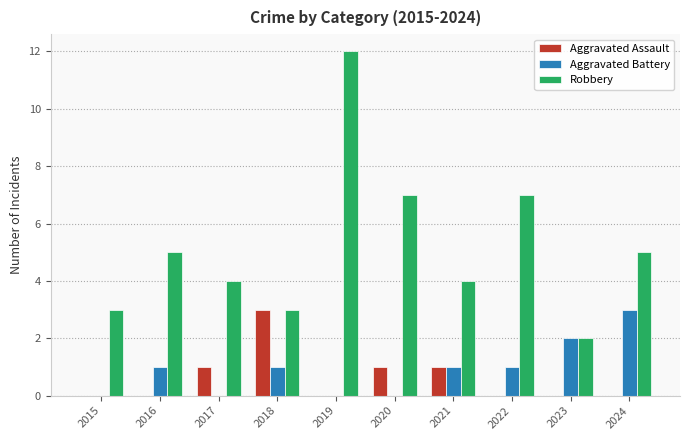

Is the value of Aggravated Assault at 2017 greater than the value of Aggravated Battery at 2024?

No